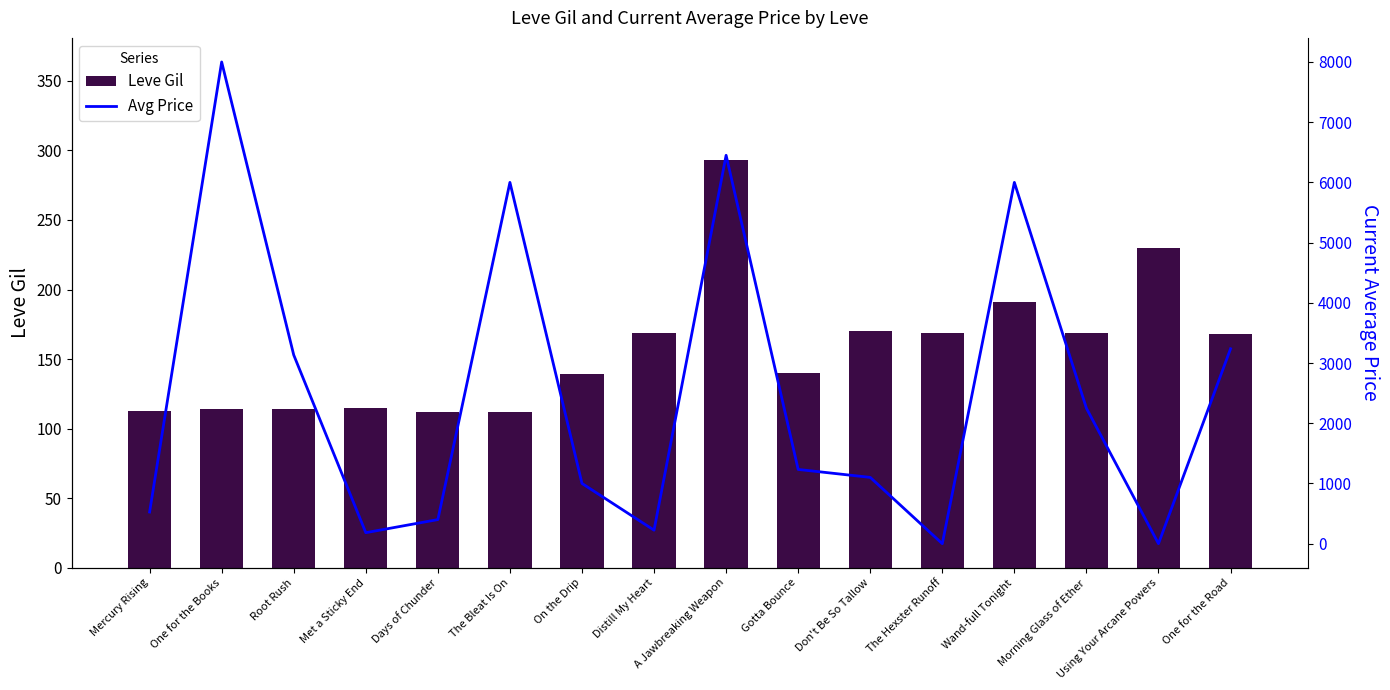

At Days of Chunder, list the series in order from smallest to largest.

Leve Gil, currentAveragePrice